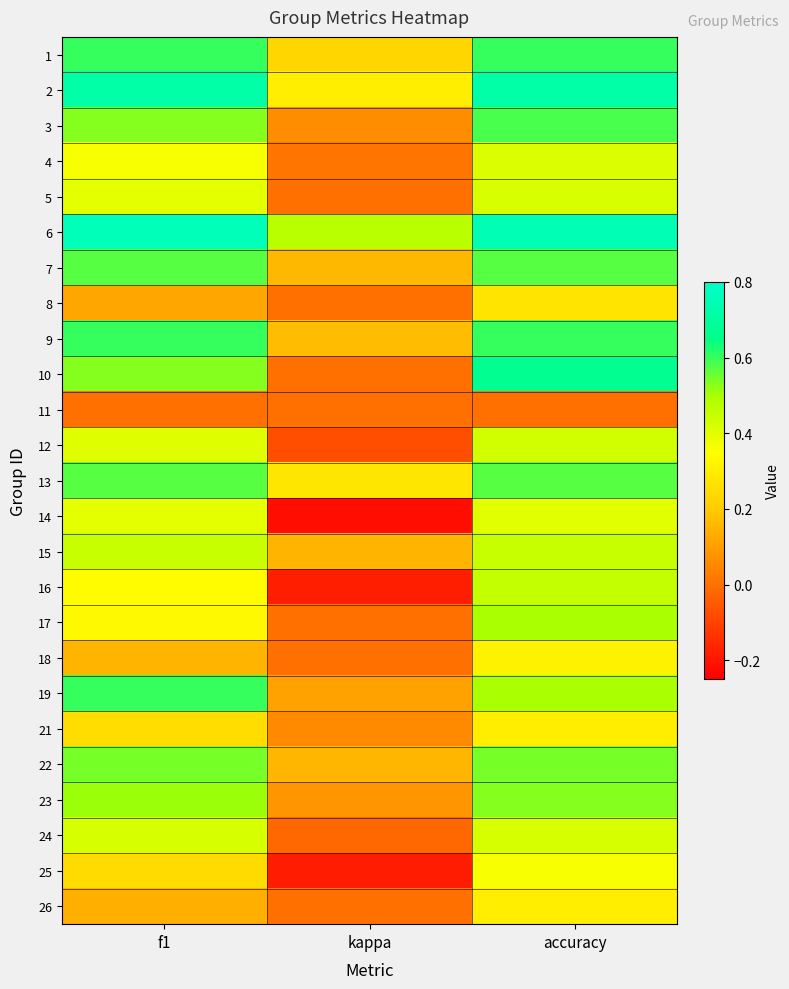

Reading left to right, extract all data points from this chart.

1: f1=0.6	kappa=0.2	accuracy=0.6
2: f1=0.7	kappa=0.3	accuracy=0.7
3: f1=0.5	kappa=0.1	accuracy=0.6
4: f1=0.4	kappa=0.0	accuracy=0.4
5: f1=0.4	kappa=0.0	accuracy=0.4
6: f1=0.8	kappa=0.5	accuracy=0.8
7: f1=0.6	kappa=0.2	accuracy=0.6
8: f1=0.1	kappa=0.0	accuracy=0.3
9: f1=0.6	kappa=0.2	accuracy=0.6
10: f1=0.5	kappa=0.0	accuracy=0.7
11: f1=0.0	kappa=0.0	accuracy=0.0
12: f1=0.4	kappa=-0.1	accuracy=0.4
13: f1=0.6	kappa=0.3	accuracy=0.6
14: f1=0.4	kappa=-0.2	accuracy=0.4
15: f1=0.4	kappa=0.2	accuracy=0.4
16: f1=0.3	kappa=-0.2	accuracy=0.5
17: f1=0.3	kappa=0.0	accuracy=0.5
18: f1=0.1	kappa=0.0	accuracy=0.3
19: f1=0.6	kappa=0.1	accuracy=0.5
21: f1=0.3	kappa=0.1	accuracy=0.3
22: f1=0.5	kappa=0.2	accuracy=0.5
23: f1=0.5	kappa=0.1	accuracy=0.5
24: f1=0.4	kappa=-0.0	accuracy=0.4
25: f1=0.2	kappa=-0.2	accuracy=0.4
26: f1=0.1	kappa=0.0	accuracy=0.3